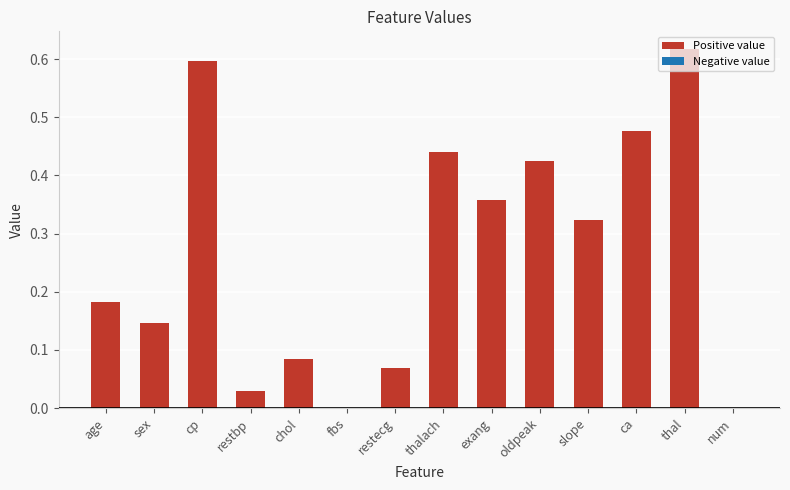

What is the change in value from restbp to slope?

+0.3